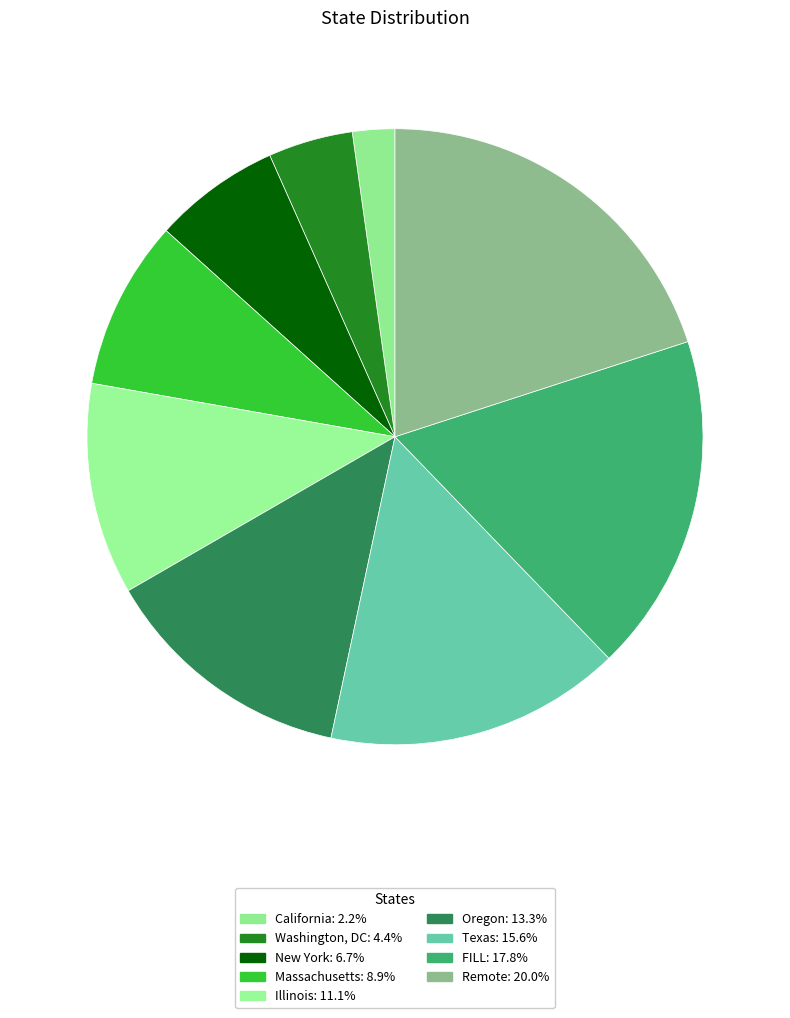

To the nearest percent, what is the average slice percentage?

11%